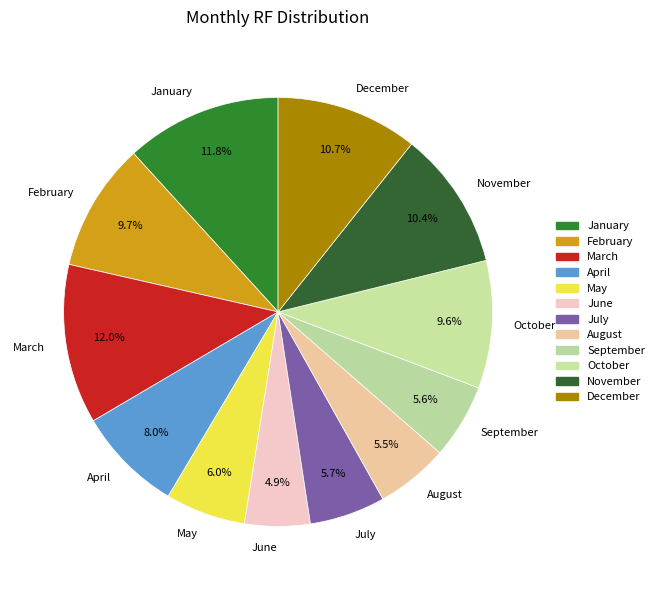

The June slice represents 5% of the pie. True or false?

True